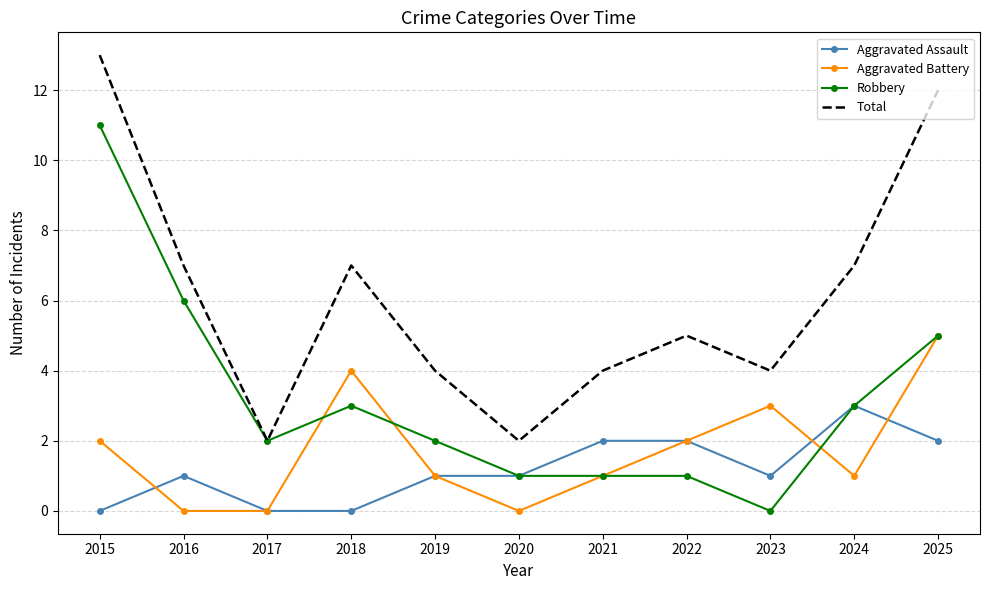

Count the Aggravated Battery values in the range 0 to 3.

9